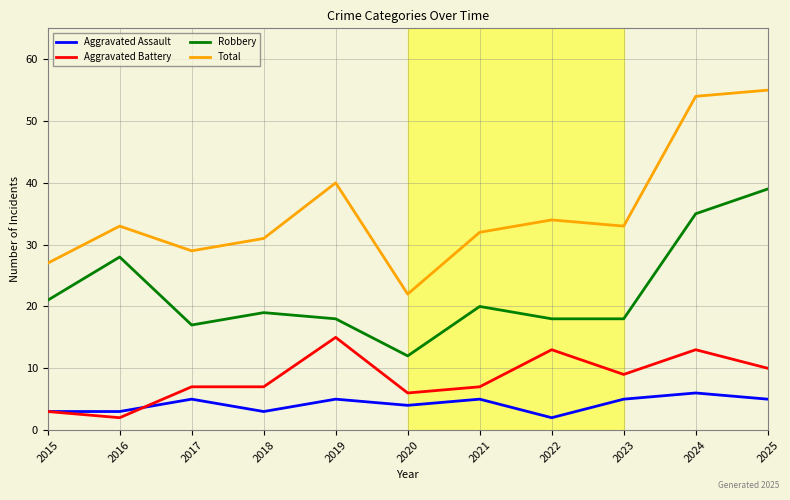

At which category does Robbery reach its first local valley?

2017